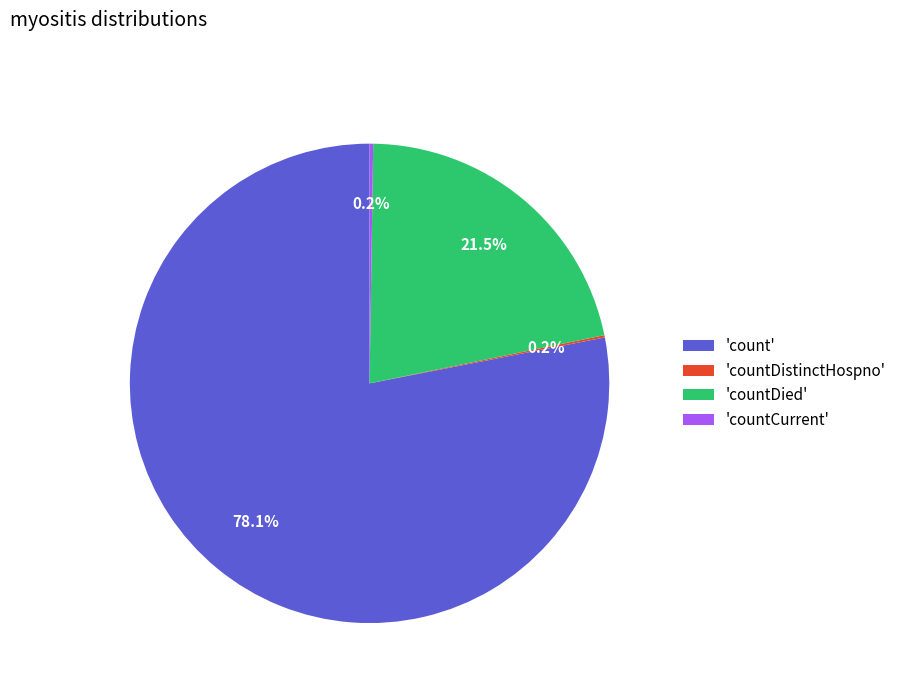

How much of the chart is everything except 'countDied'?

78.5%